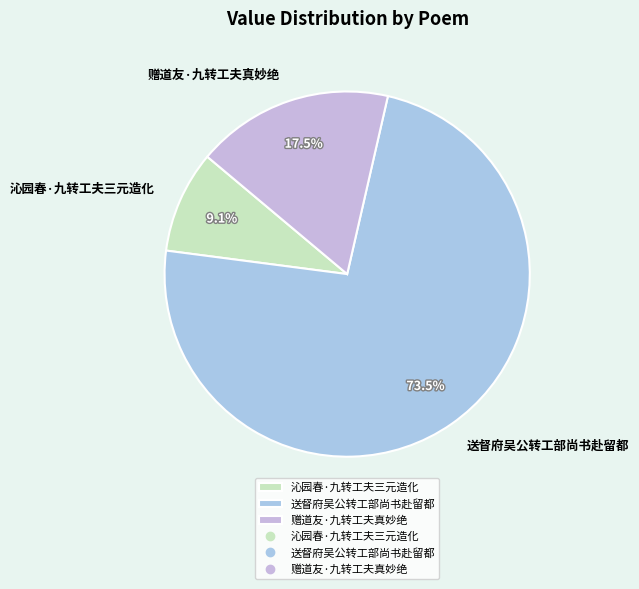

What percentage is the 沁园春·九转工夫三元造化 slice, to the nearest percent?

9%